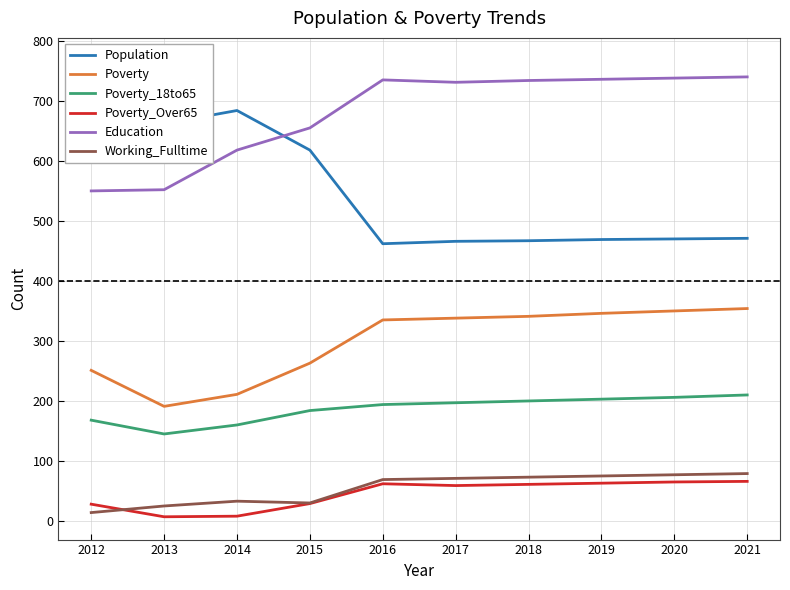

Which label corresponds to the smallest value in the chart?

2013